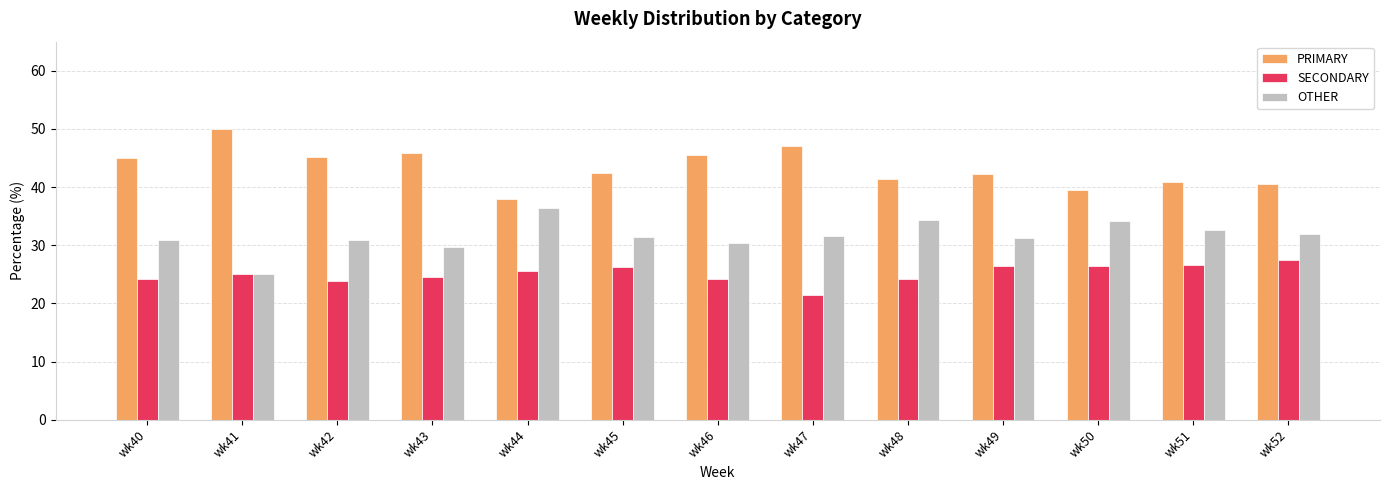

At which label does SECONDARY reach its minimum?

wk47